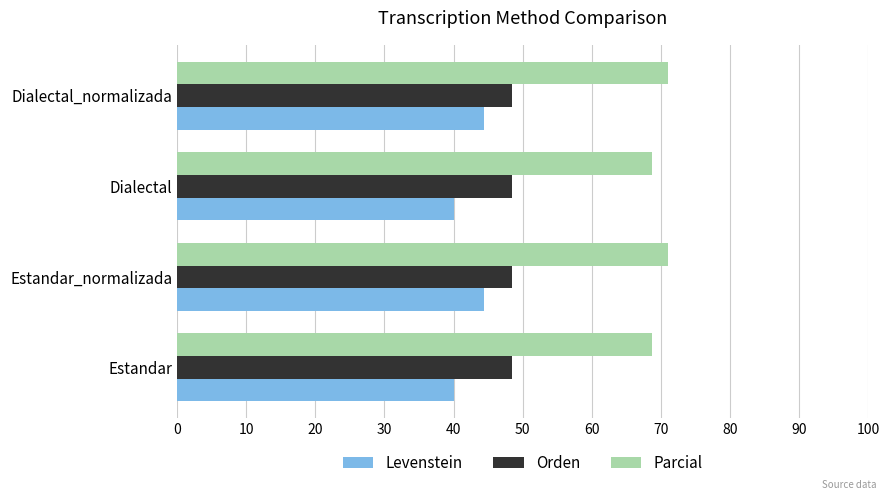

What is the average value of the Levenstein series?

42.2